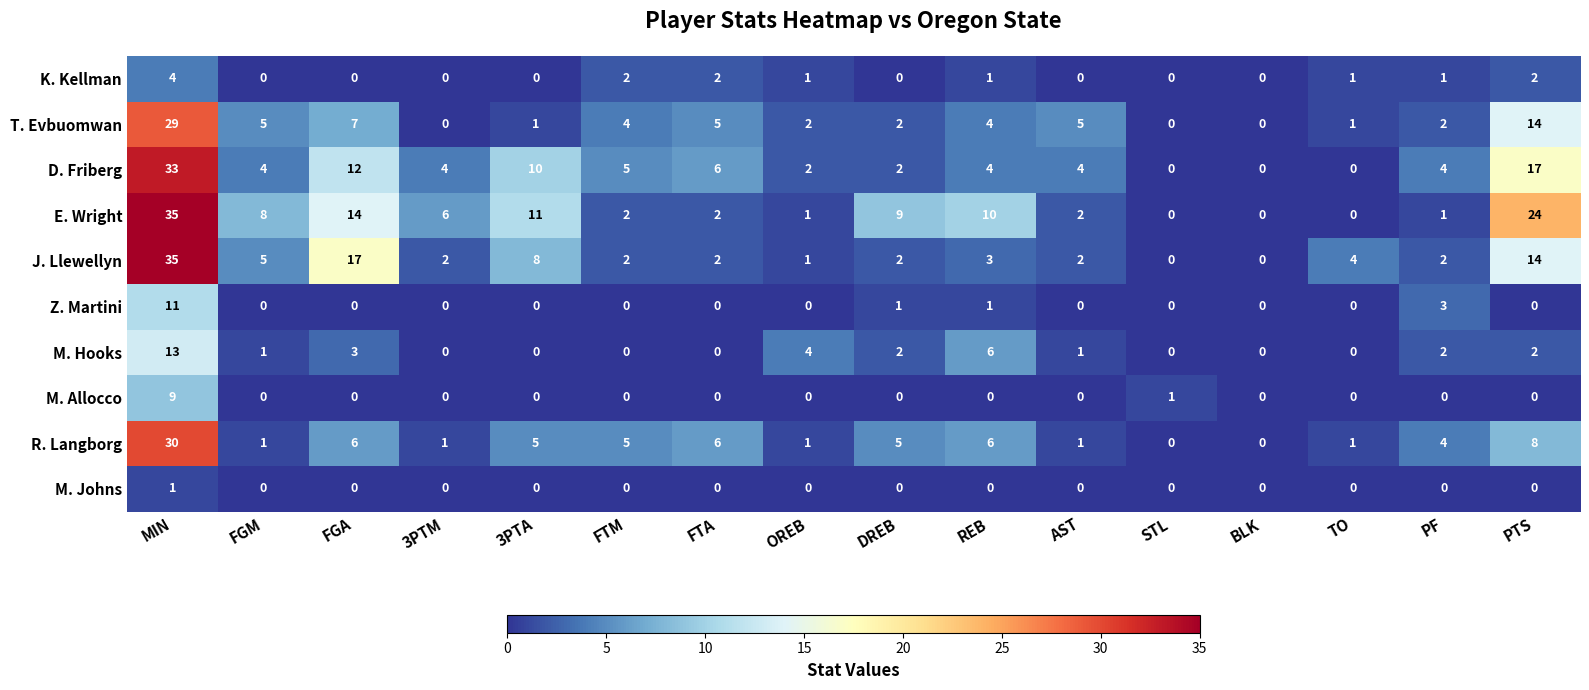

Count the number of categories in the chart.

16